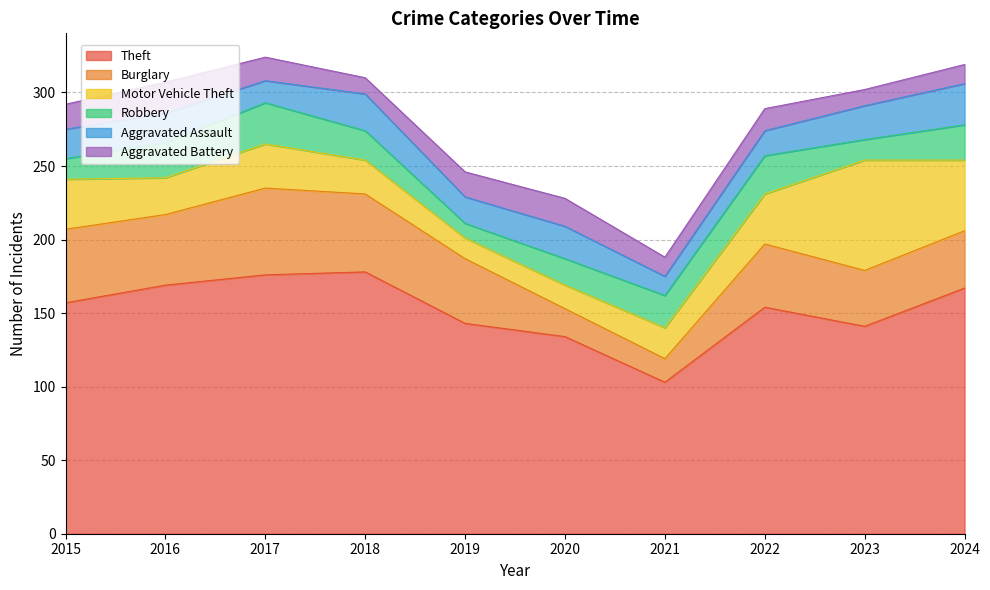

How many data points does each series have?

10